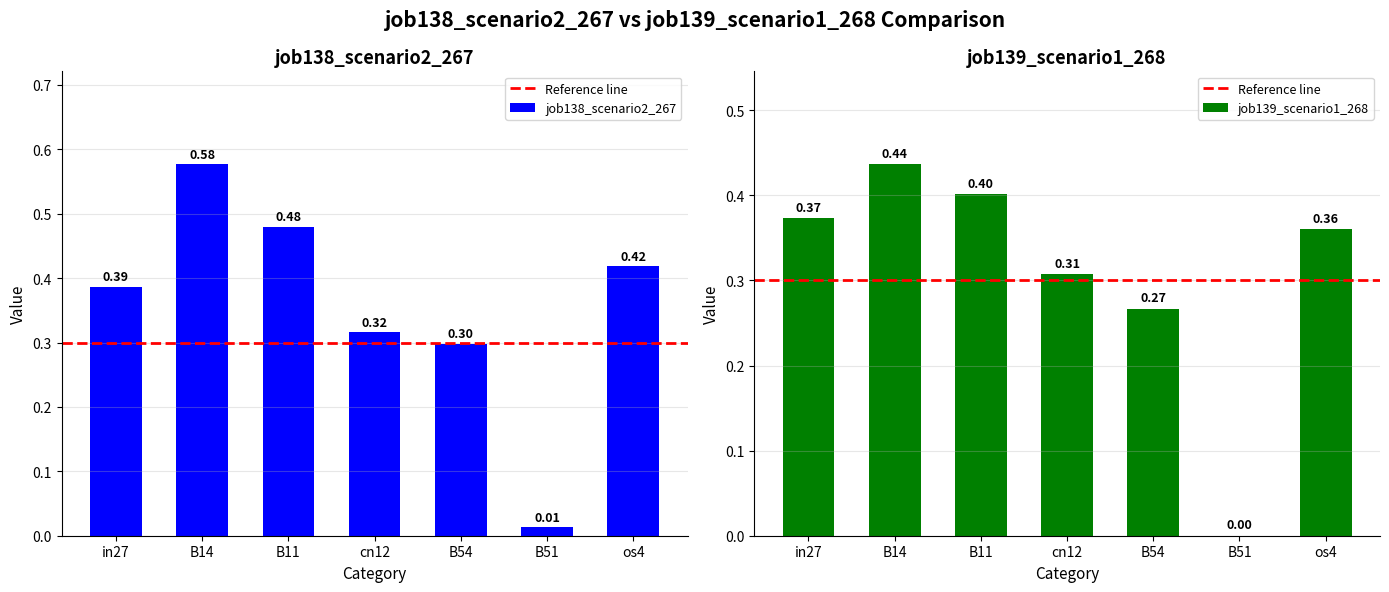

At how many categories does at least one series exceed 0?

7